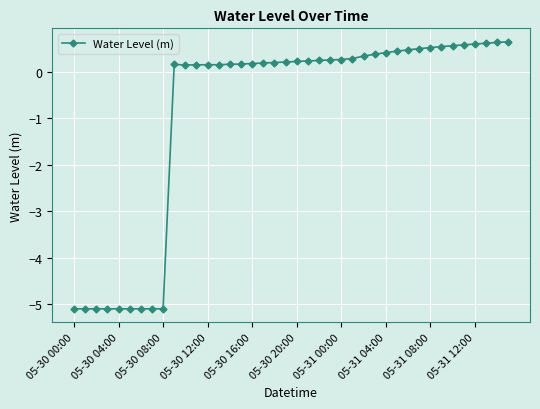

What is the value of the 13th point from the left?

0.2